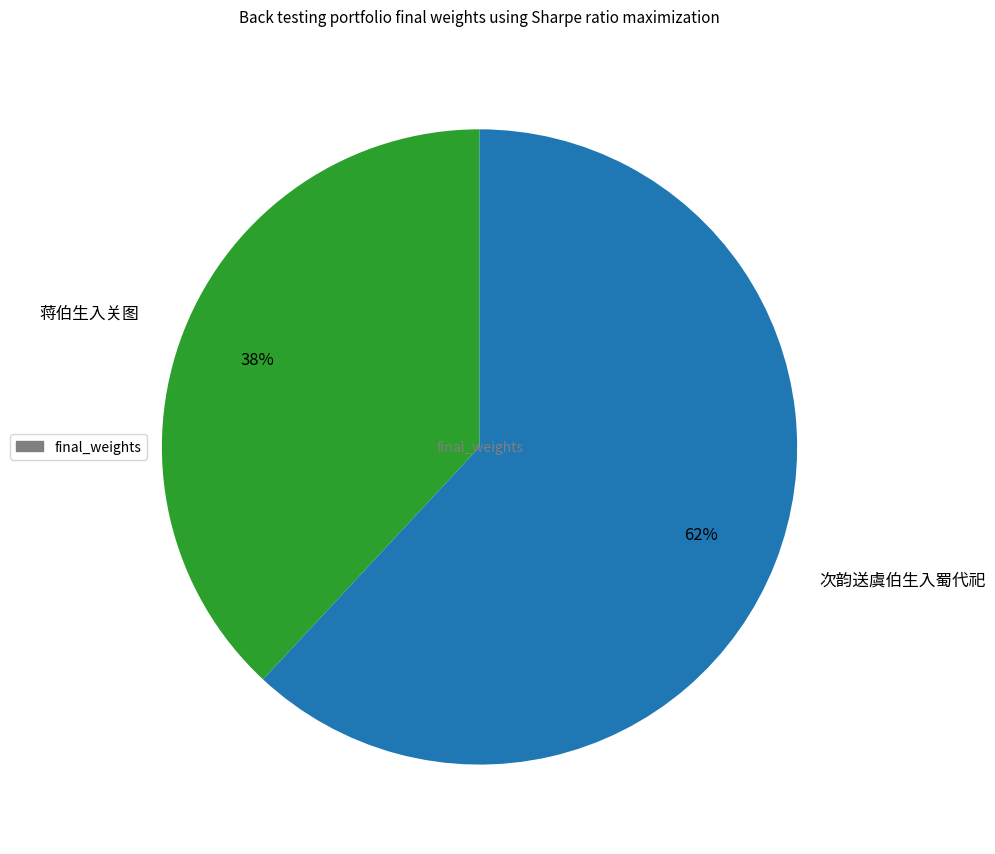

Which slice represents more than half of the pie?

次韵送虞伯生入蜀代祀